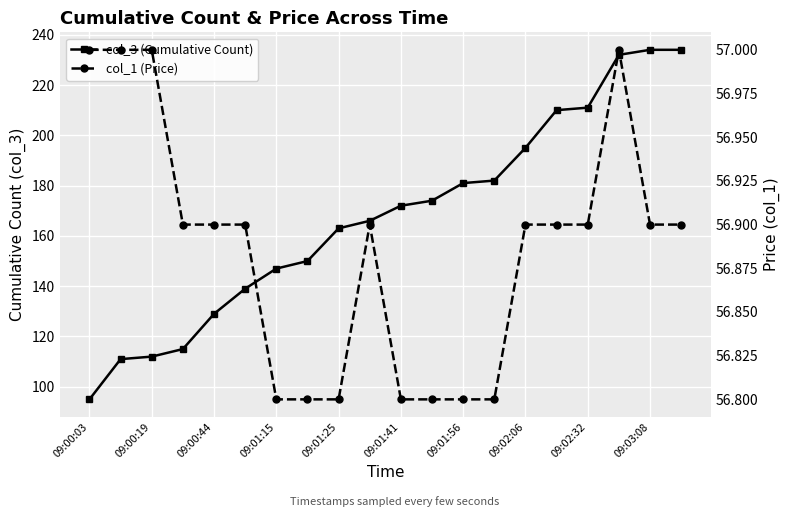

Which has a higher value, 17 or 14?

17